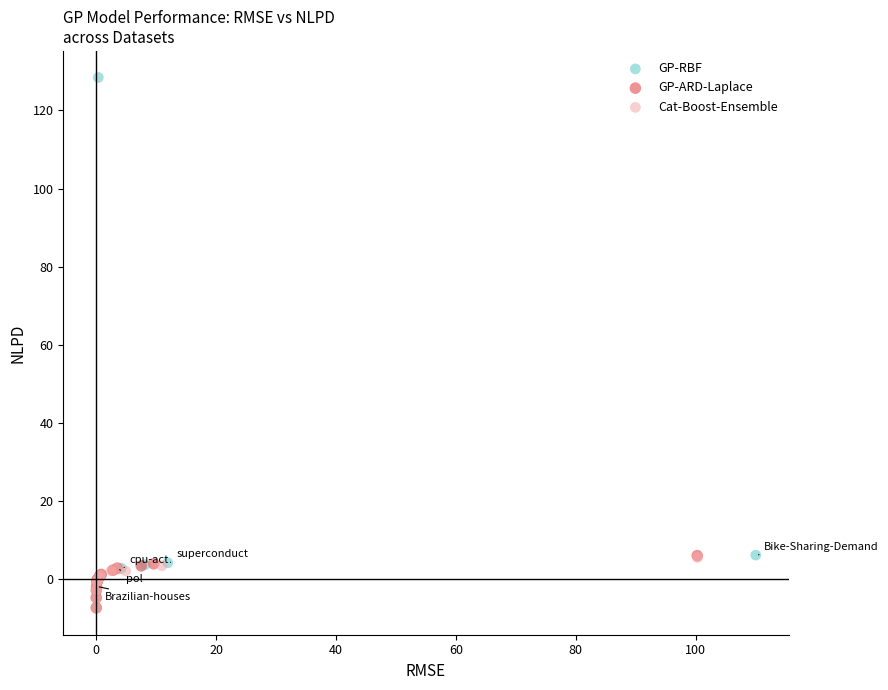

Which series has the widest spread of Y values?

GP-RBF